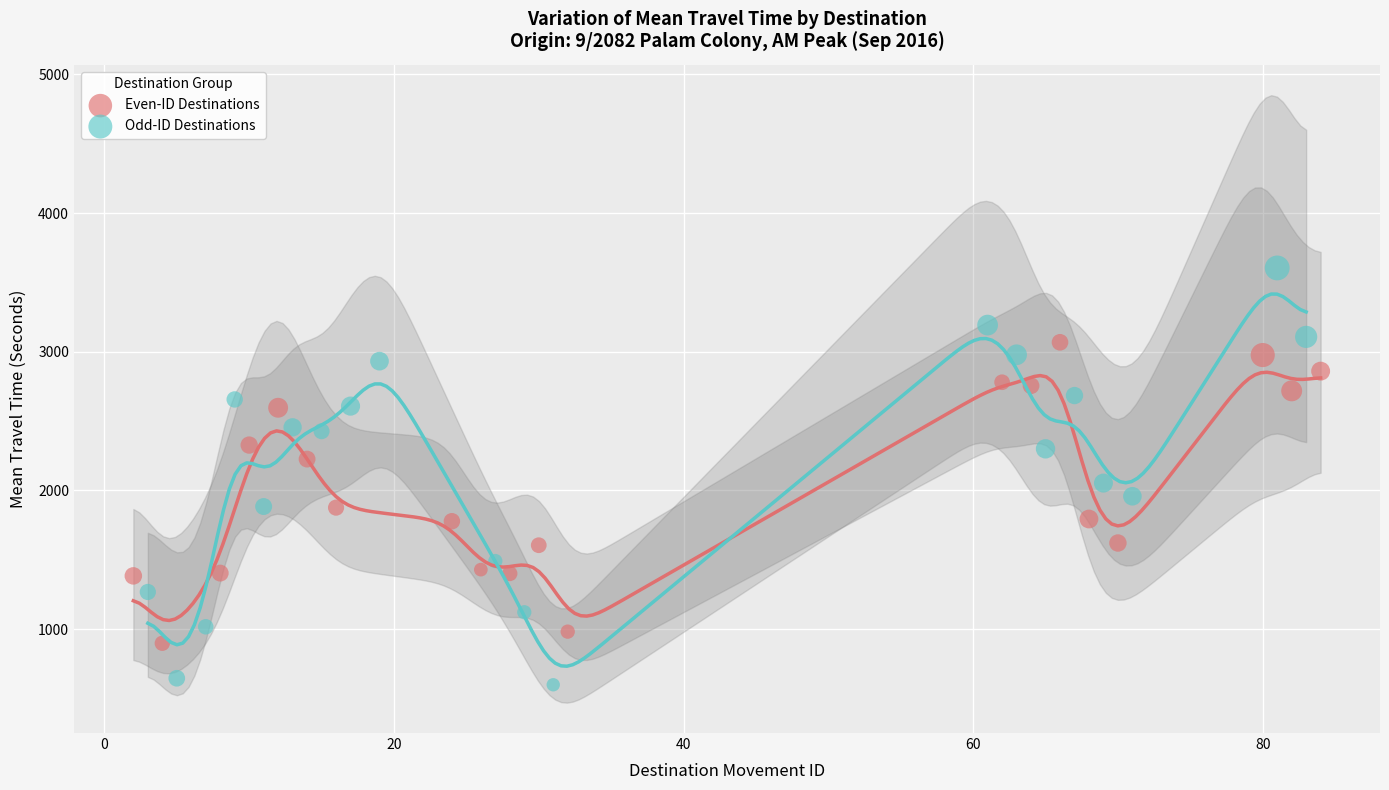

Which series reaches the minimum Y coordinate?

Odd-ID Destinations